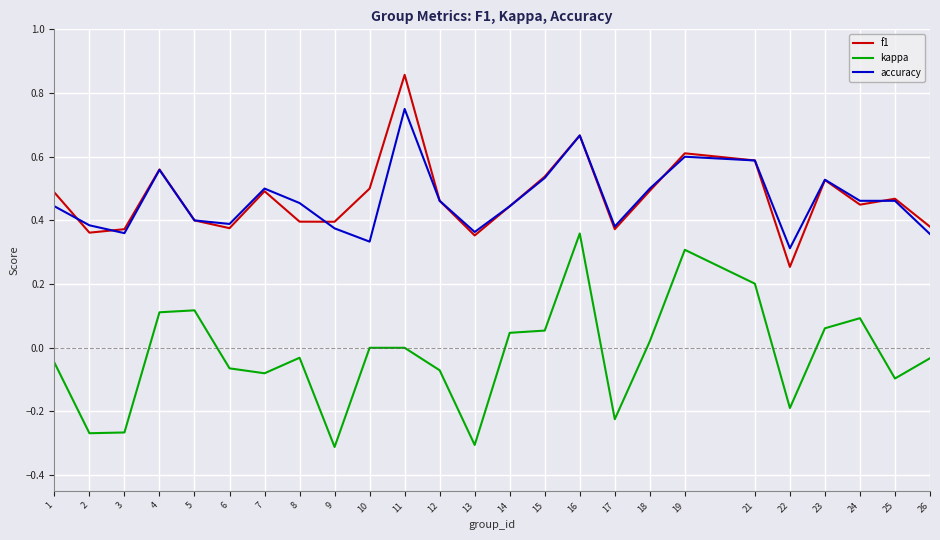

True or false: f1 and kappa cross at least once.

False